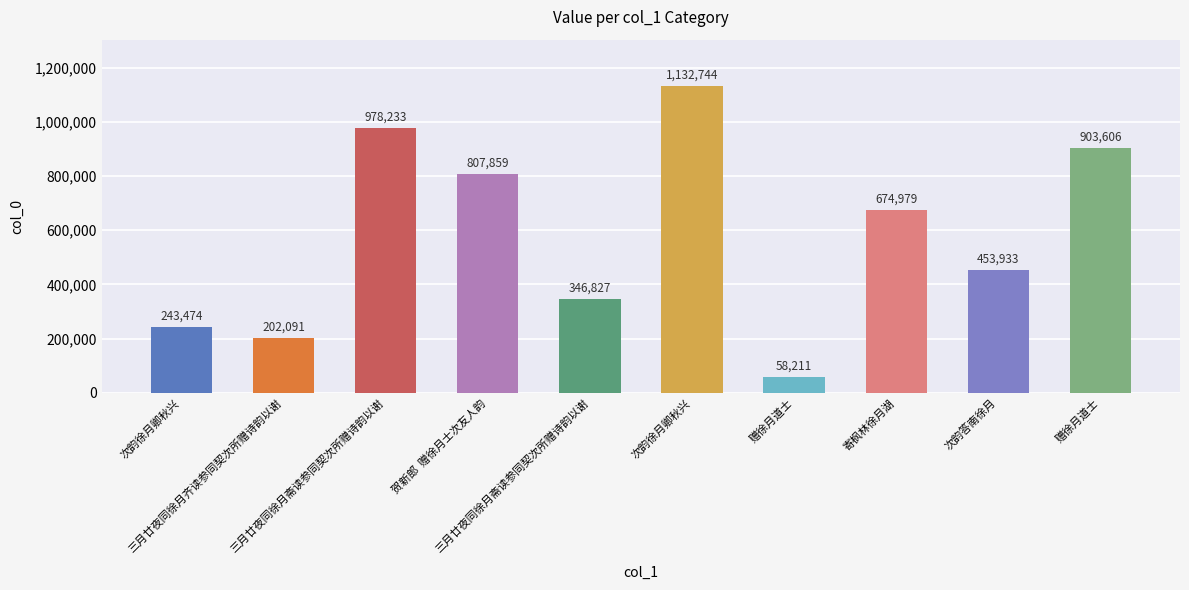

How many data points does each series have?

10